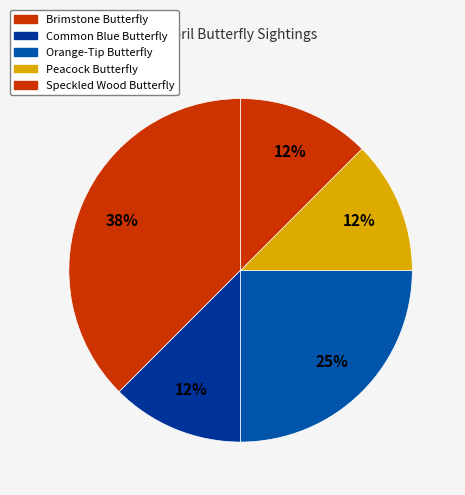

The Speckled Wood Butterfly slice represents 12% of the pie. True or false?

True